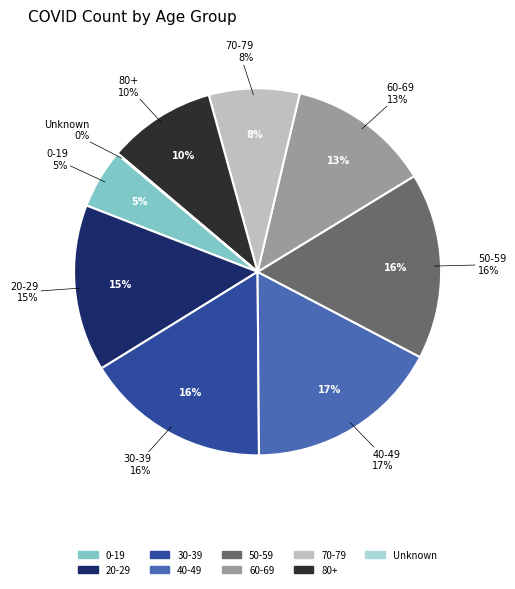

To the nearest percent, what is the combined percentage of 0-19 and 40-49?

22%